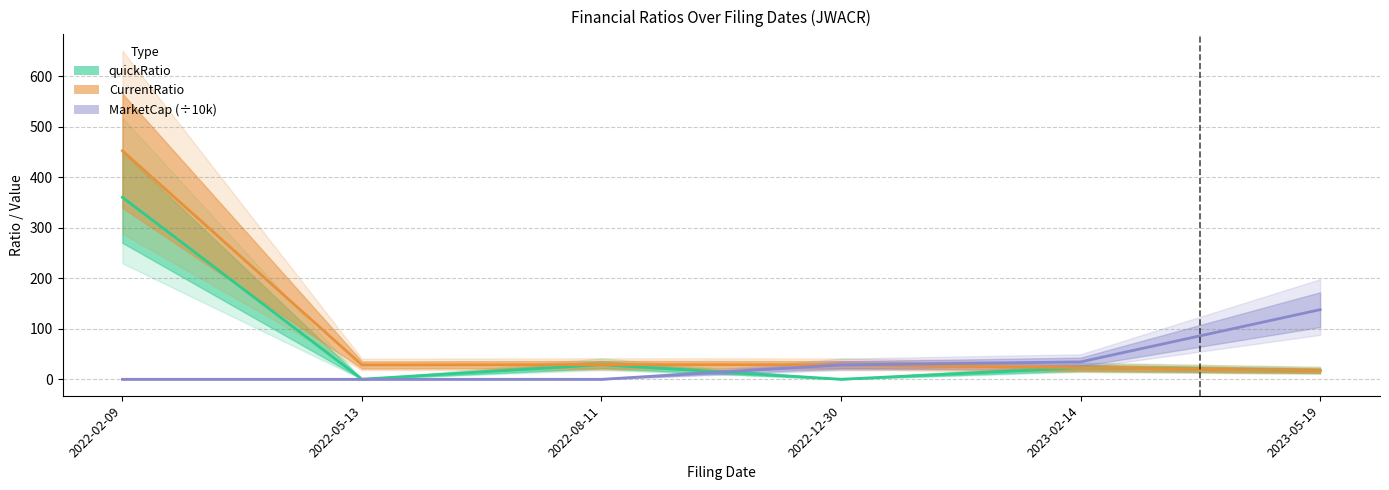

Between 2022-02-09 and 2022-05-13, which is larger?

2022-02-09